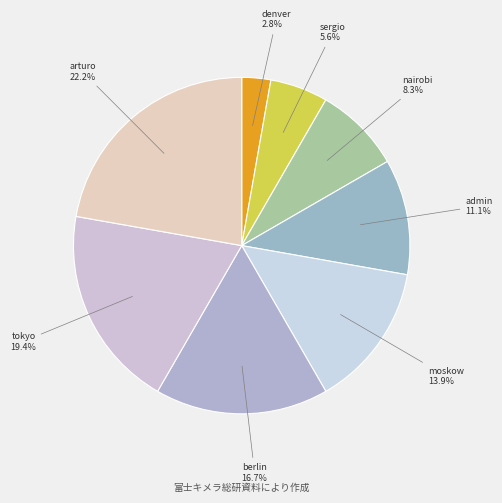

What is the total percentage of tokyo and denver?

22.2%